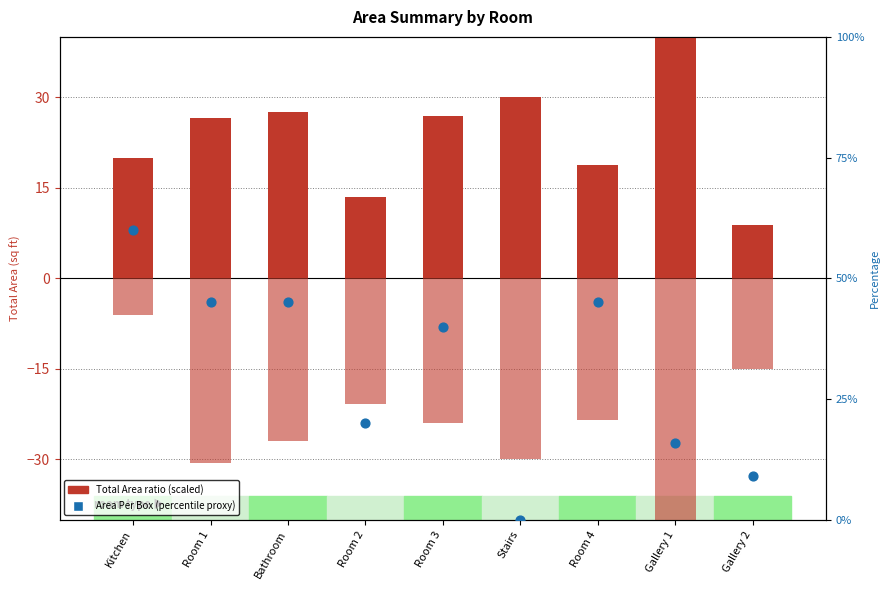

At which category is the sum across all series the highest?

Kitchen